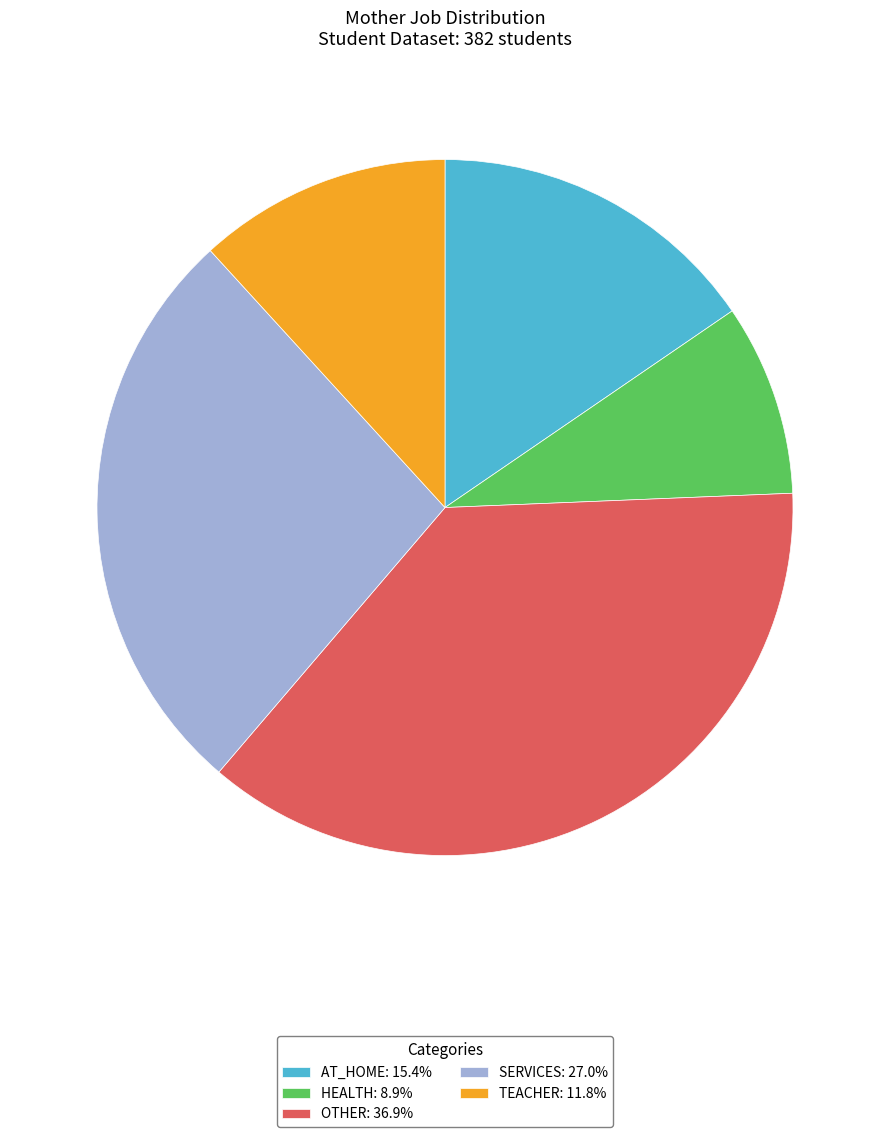

Approximately how many times larger is the value at TEACHER: 11.8% compared to OTHER: 36.9%?

0.3